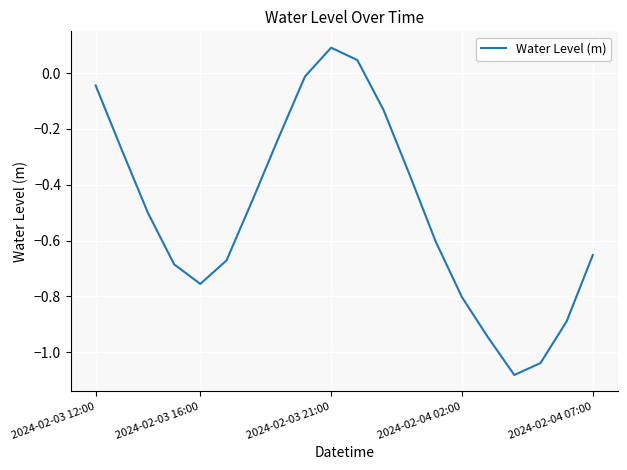

What is the difference between the maximum and minimum values?

1.2